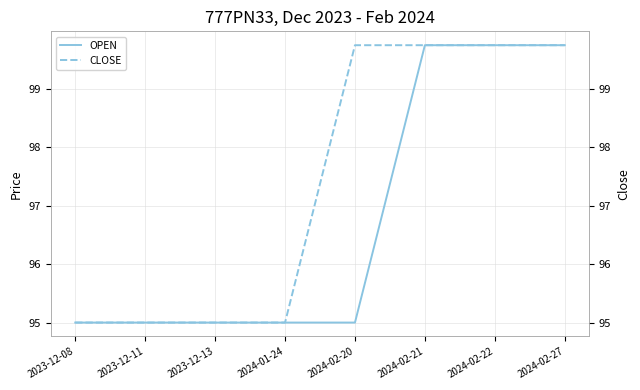

What is the sum of all OPEN values?

774.2